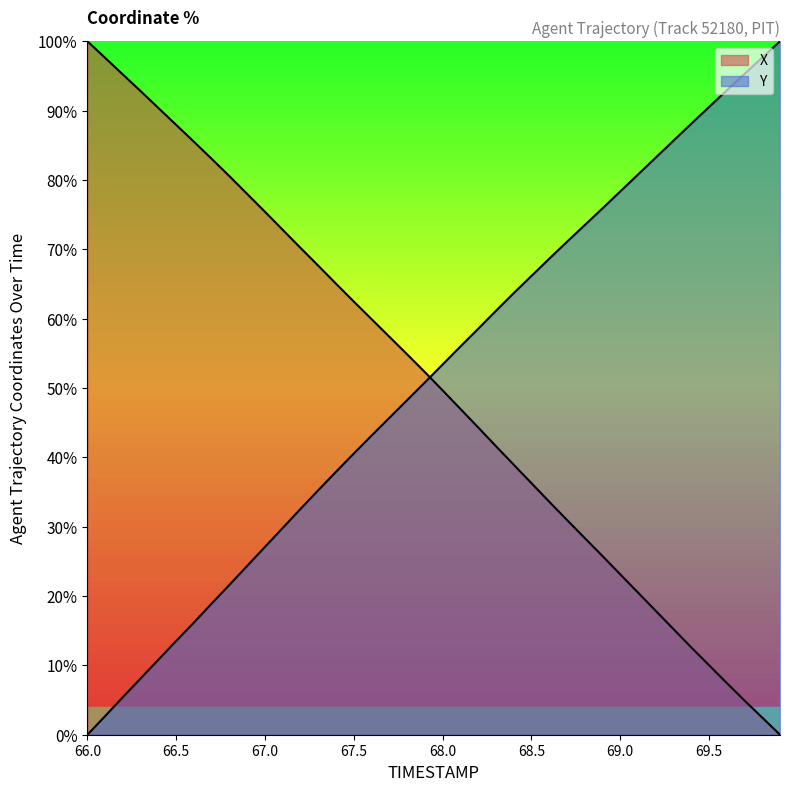

The X series shows 10.1 at 69.2. True or false?

False